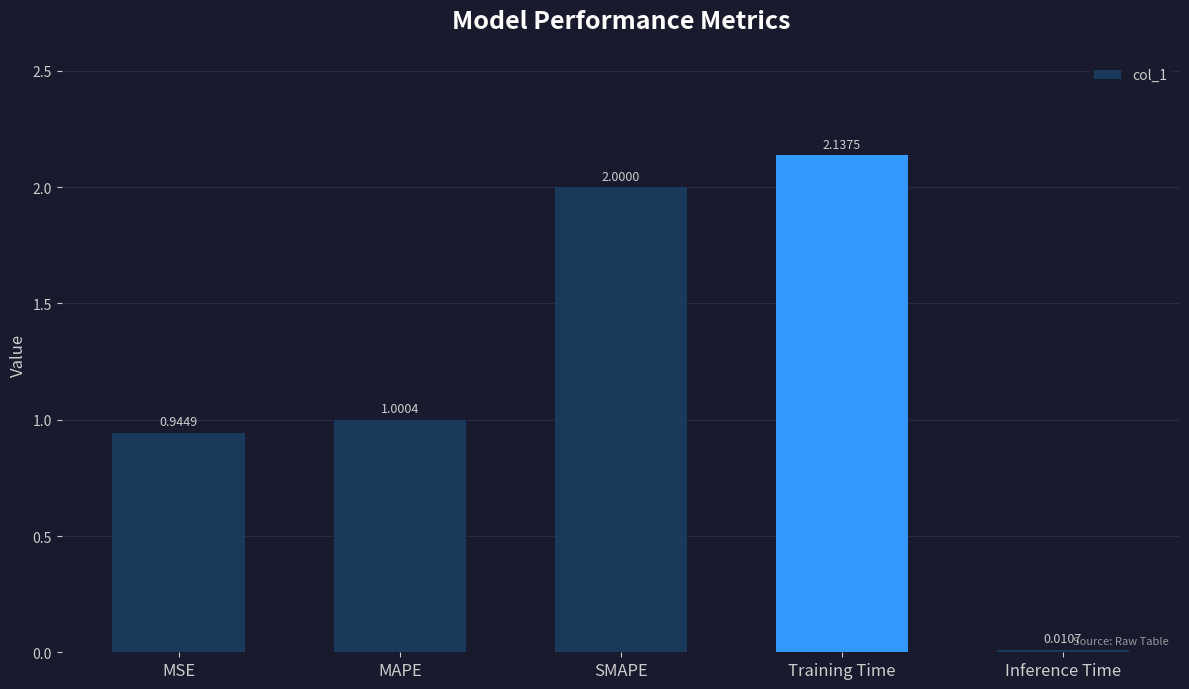

List the labels in order of value, smallest first.

Inference Time, MSE, MAPE, SMAPE, Training Time